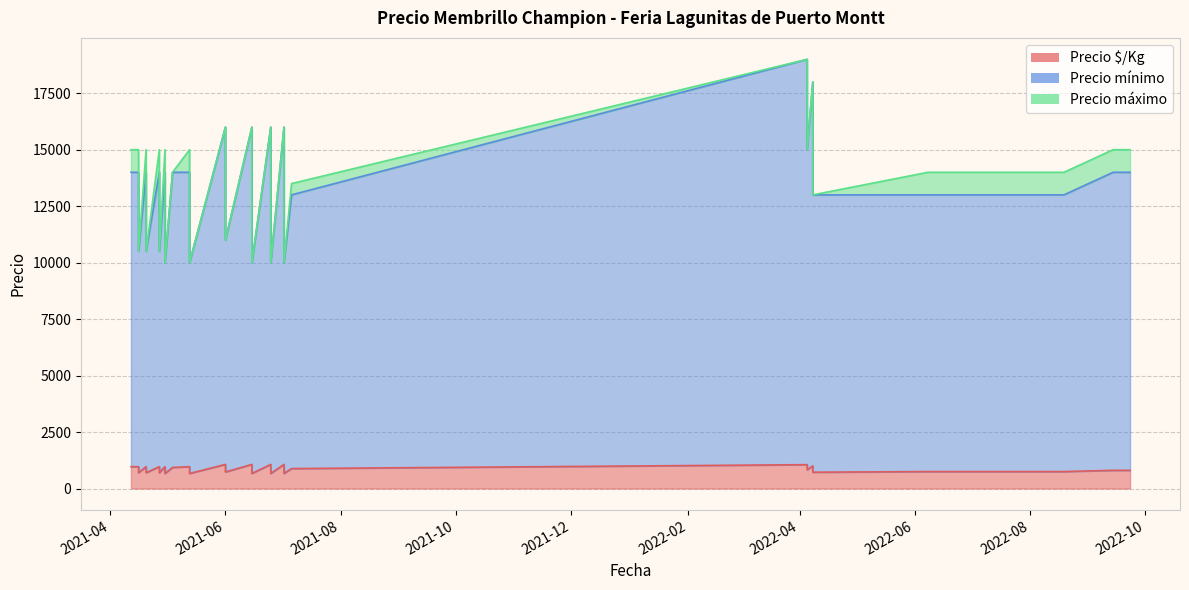

Which series has the widest spread of values?

Precio mínimo